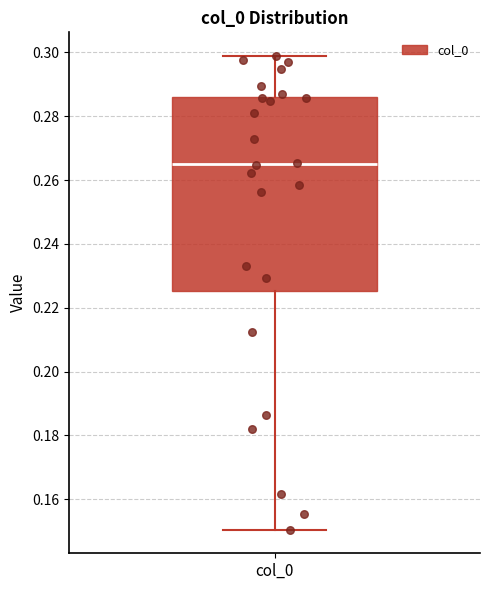

Read this box plot against the y-axis: the position of the median line, the range covered by the box, and the ends of both whiskers. The values are not printed on the chart, so give them approximately, as read against the axis.

median 0.266, box 0.226 to 0.286, whiskers 0.150 to 0.298